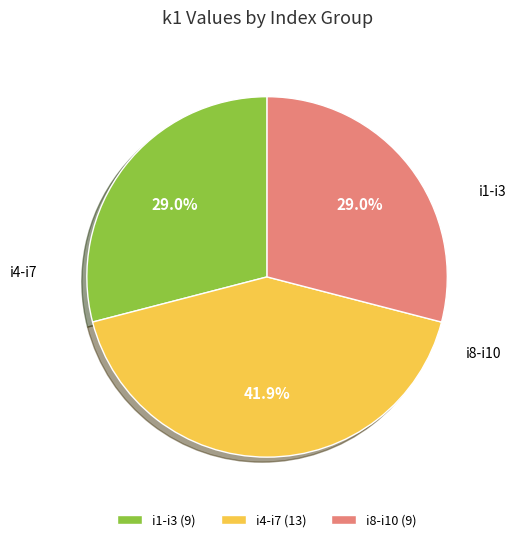

To the nearest percent, what is the difference between the largest and smallest slice percentages?

13%